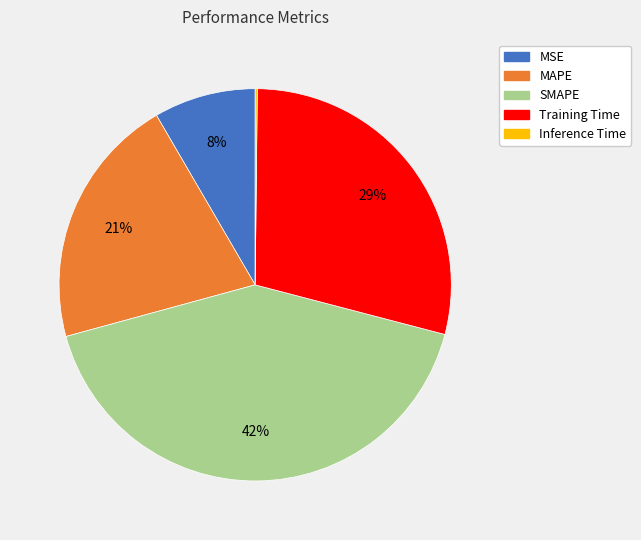

What percentage is the SMAPE slice, to the nearest percent?

42%